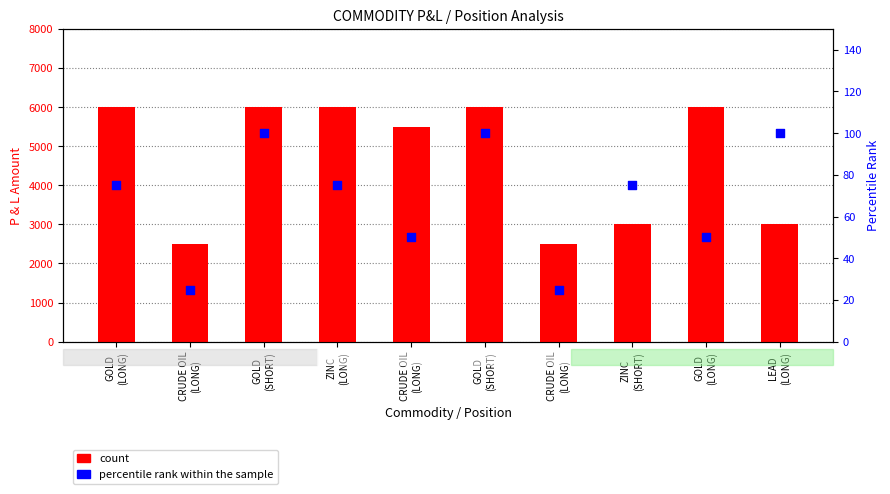

Is the value of count at ZINC
(SHORT) greater than the value of percentile rank within the sample at GOLD
(SHORT)?

Yes